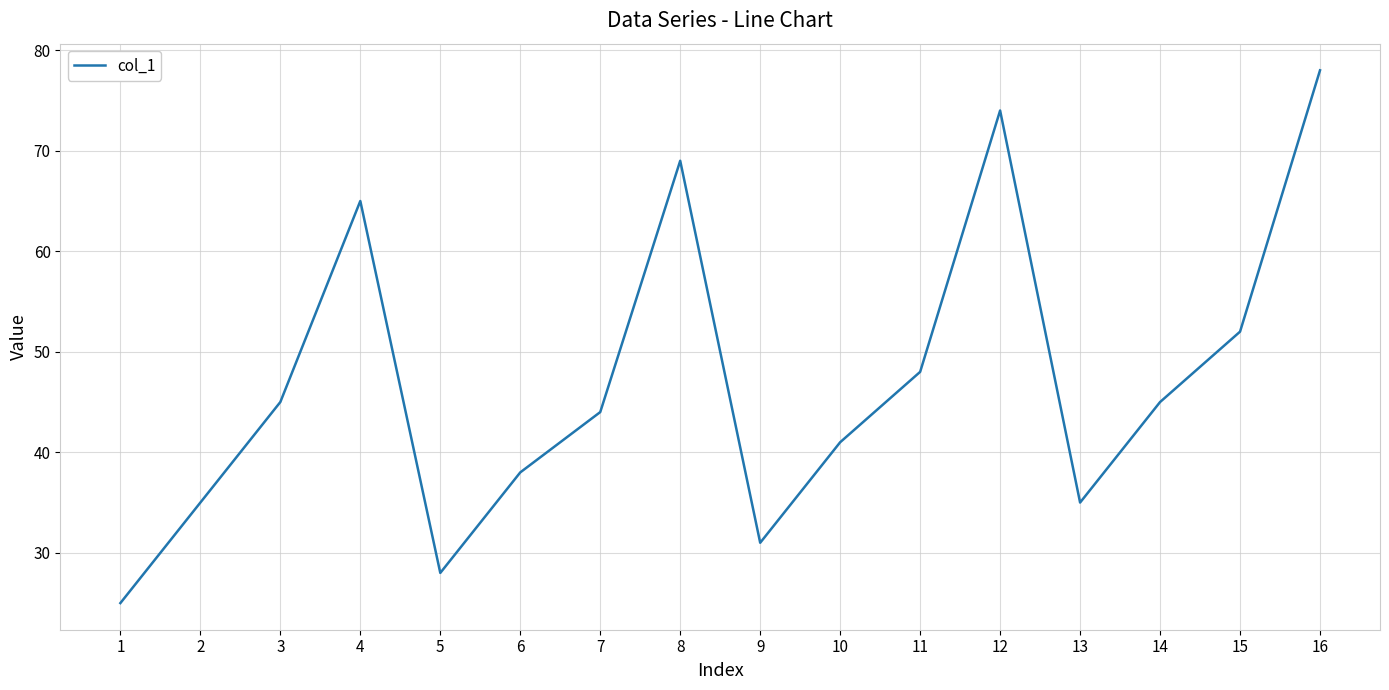

What is the approximate value at 10, to the nearest 5?

40